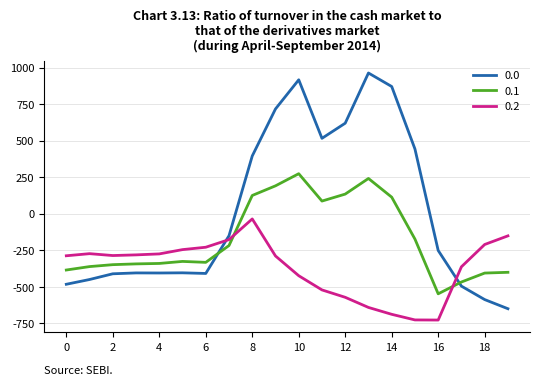

How many times do 0.0 and 0.2 cross each other?

2